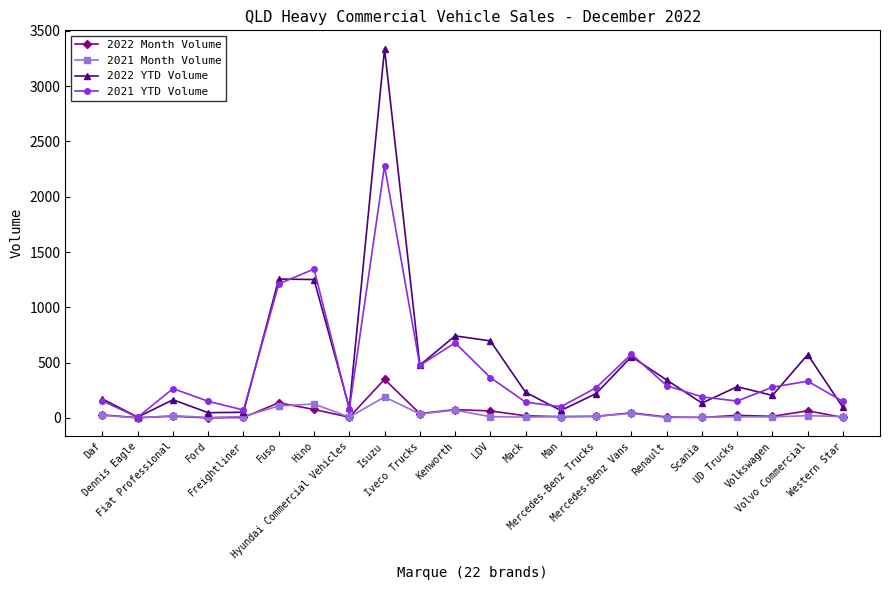

What is the label of the 19th point from the right?

Ford